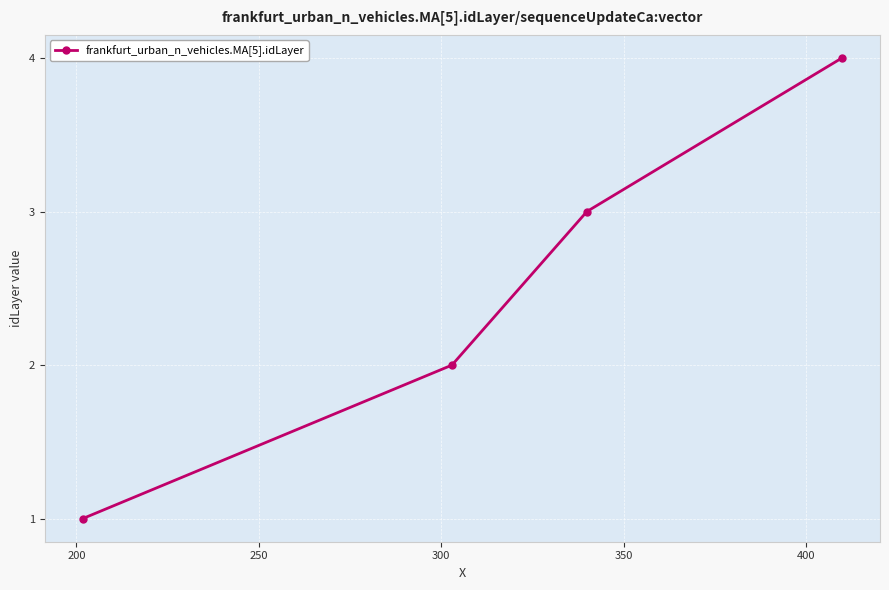

What is the difference between the maximum and minimum values?

3